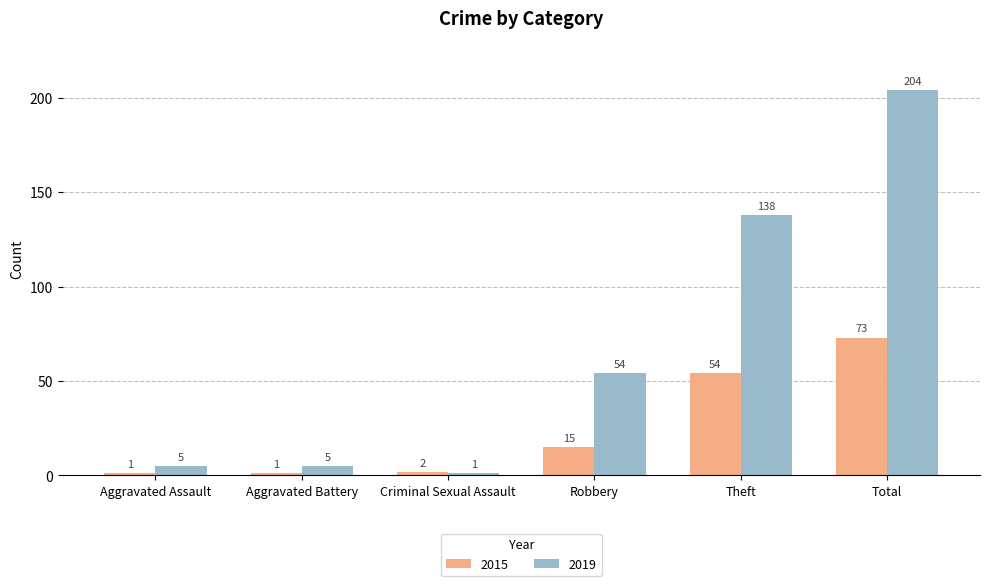

What is the difference between the highest and lowest values at Total?

131